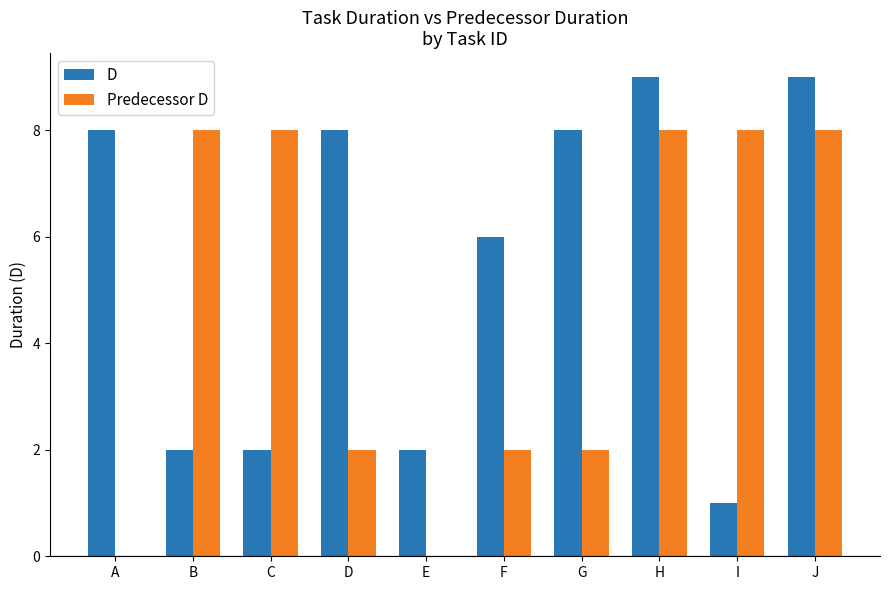

Reading left to right, transcribe all the data shown in this chart.

D: A=8	B=2	C=2	D=8	E=2	F=6	G=8	H=9	I=1	J=9
Predecessor D: A=0	B=8	C=8	D=2	E=0	F=2	G=2	H=8	I=8	J=8